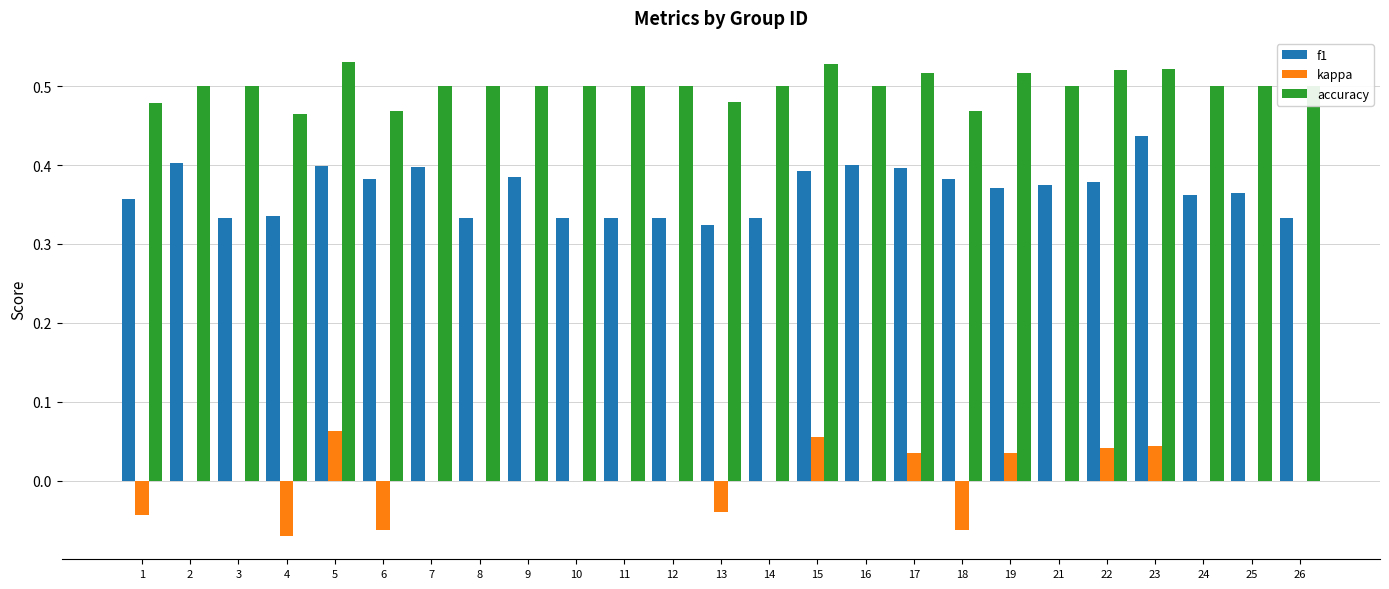

What is the sum of the accuracy values at 9 and 8?

1.0